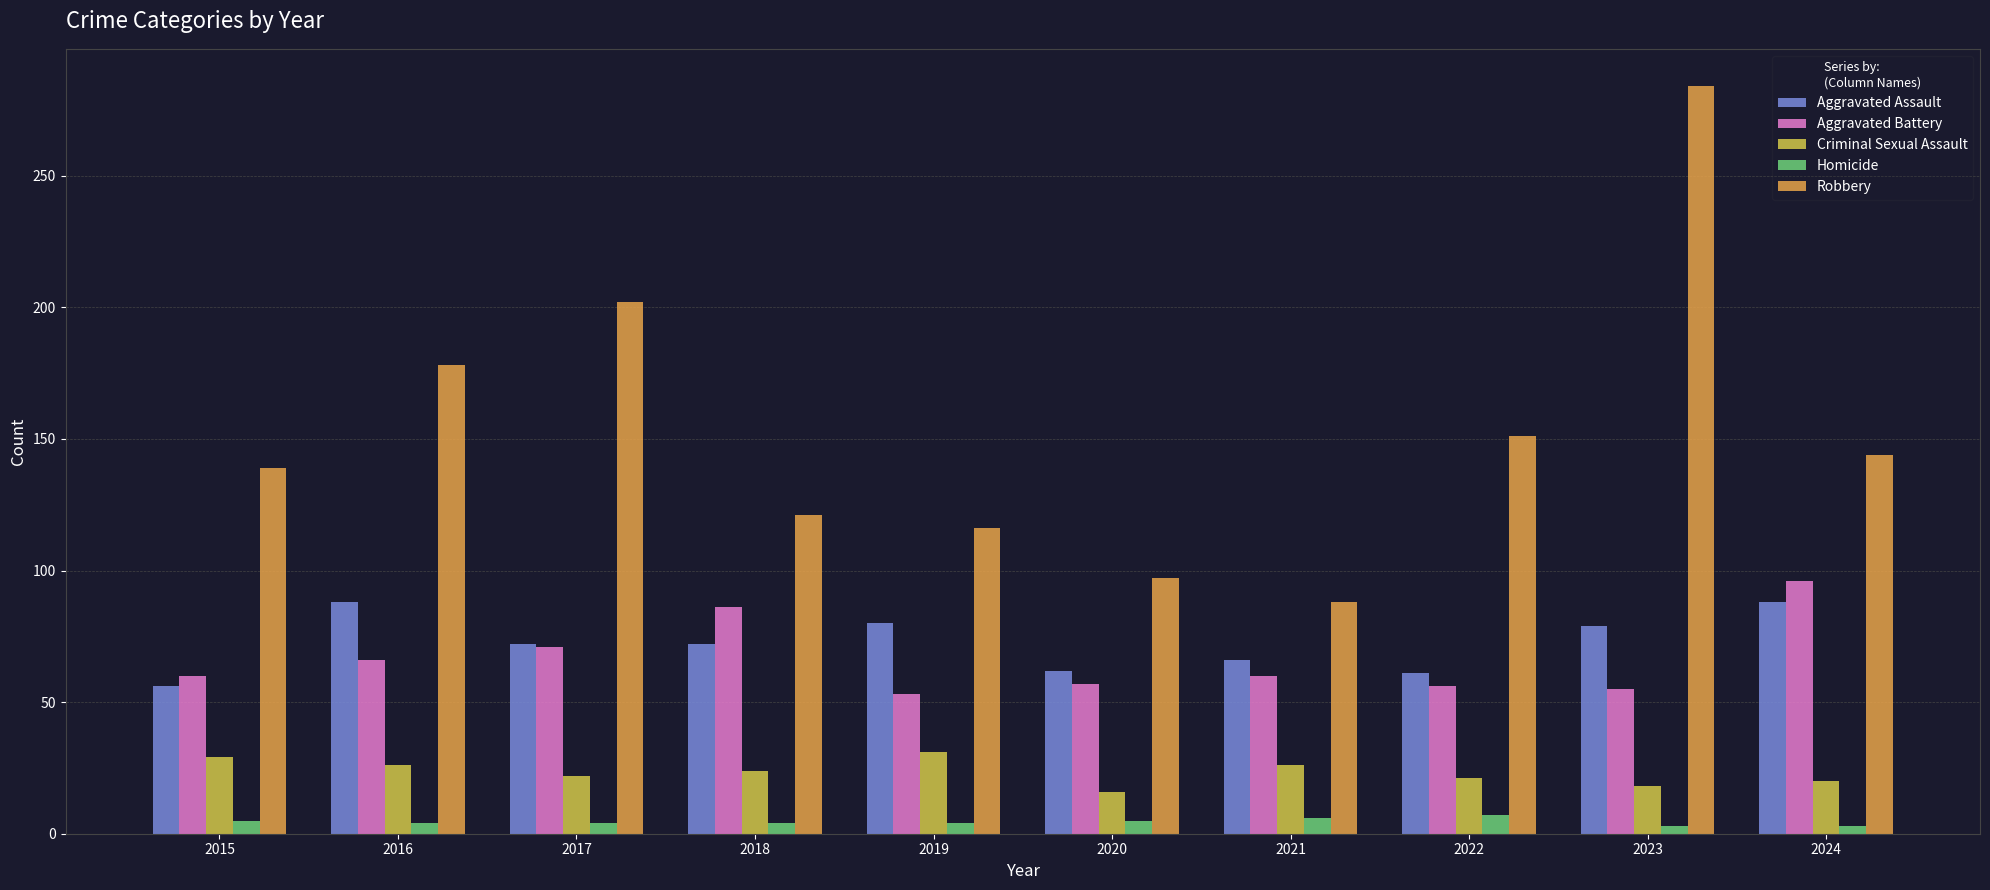

Does the chart contain stacked bars?

No